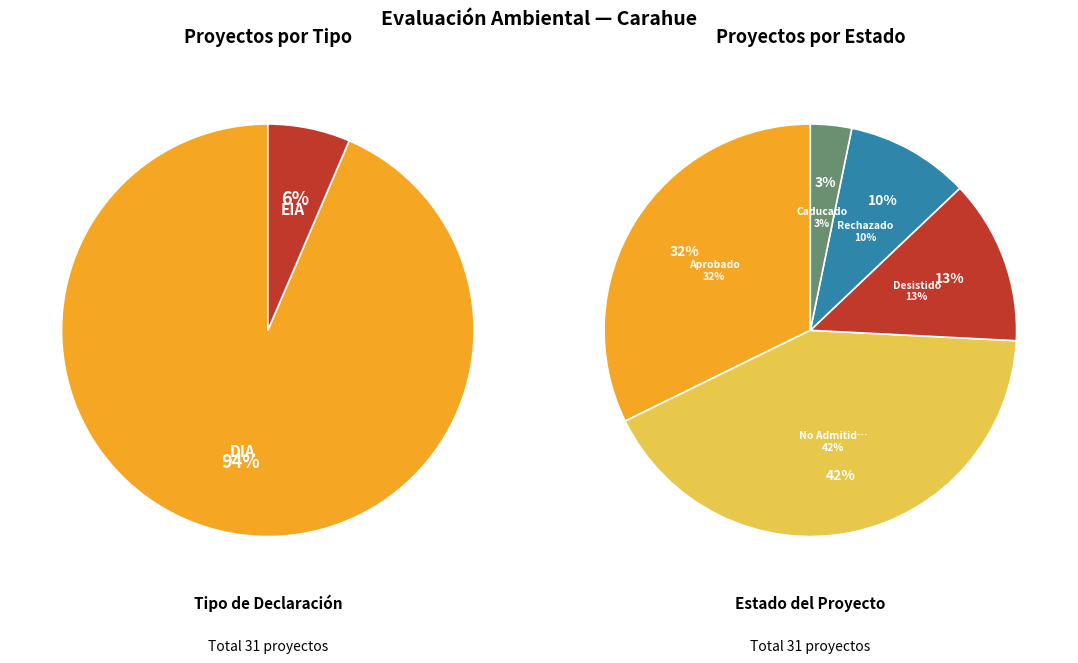

To the nearest percent, what is the difference between the EIA and DIA slice percentages?

87%